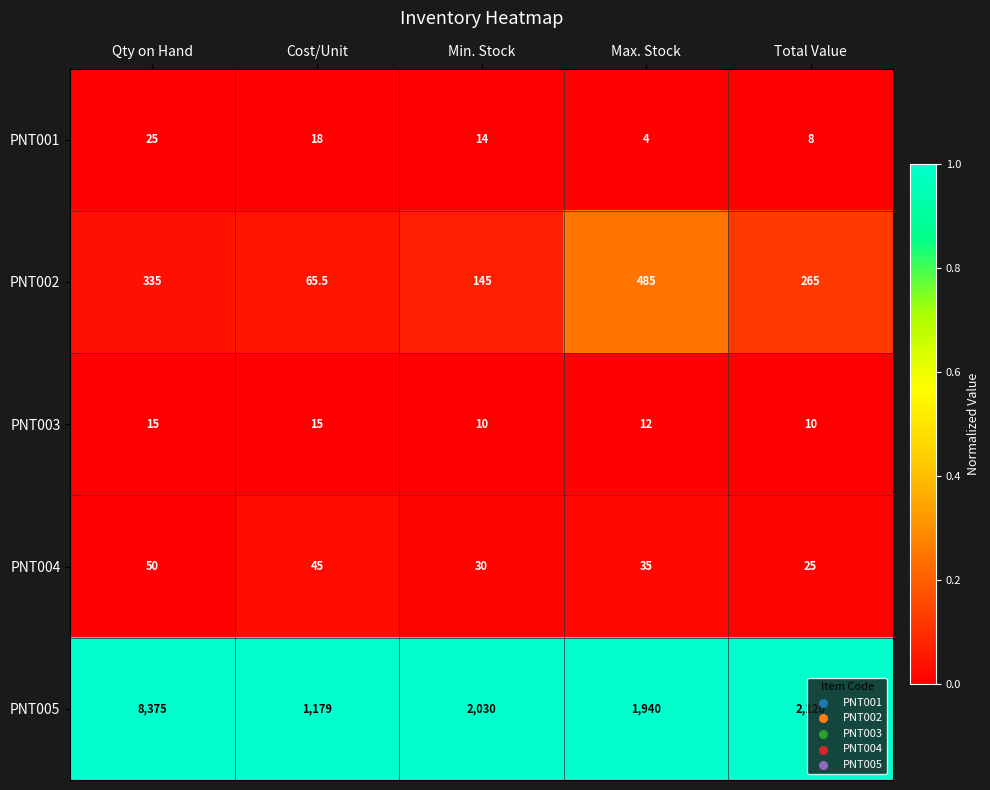

Between Qty on Hand and Cost/Unit, which series saw the biggest shift?

PNT005